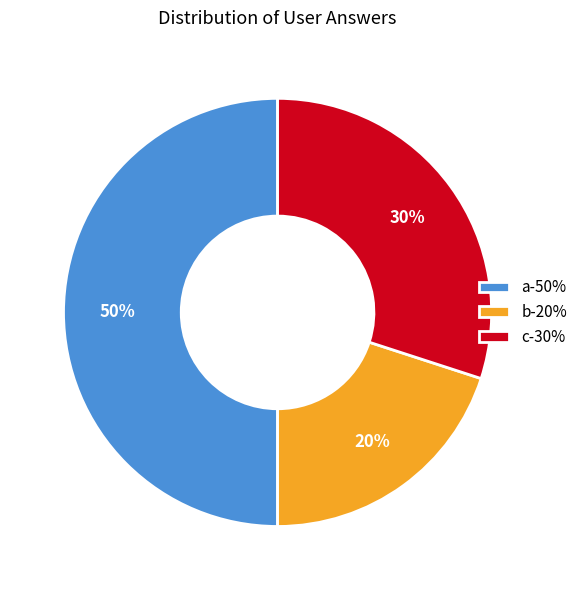

Does b represent more than half of the total?

No